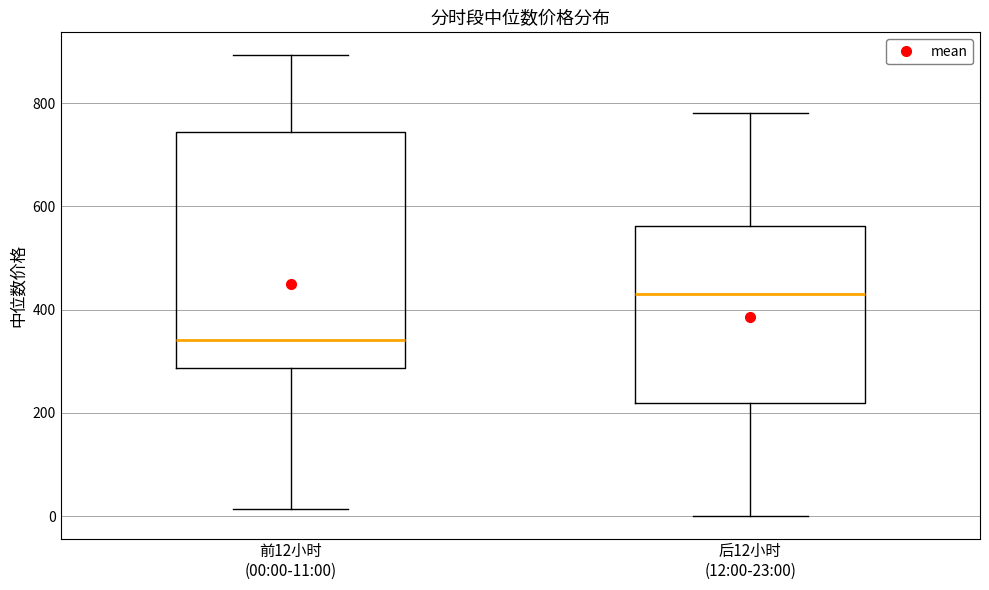

Reading left to right, read every box against the y-axis: the position of its median line, the range the box covers, and the ends of its whiskers. The values are not printed on the chart, so give them approximately, as read against the axis.

前12小时 (00:00-11:00): median 340, box 280 to 740, whiskers 20 to 900
后12小时 (12:00-23:00): median 440, box 220 to 560, whiskers 0 to 780